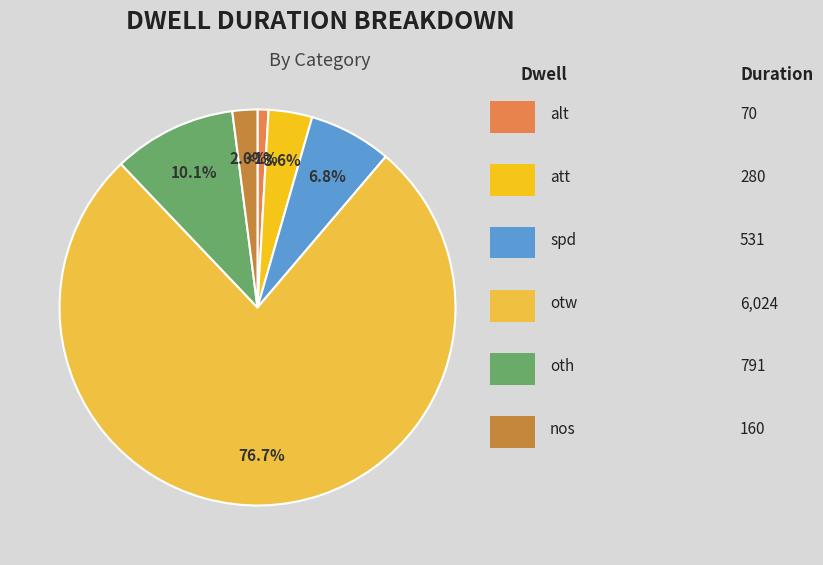

How many segments does this pie chart have?

6